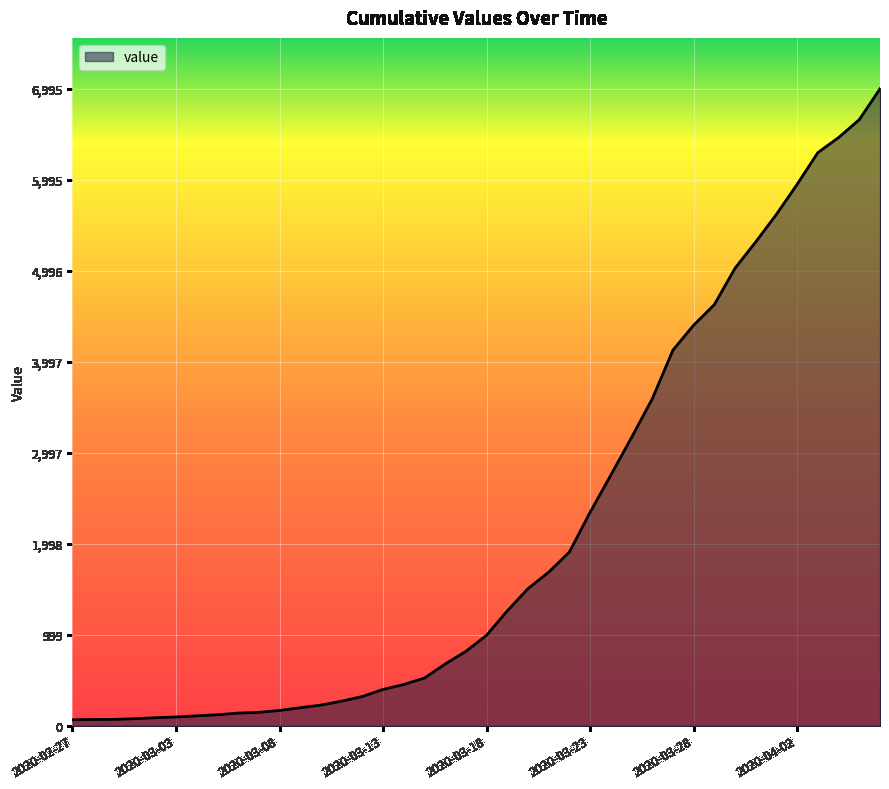

What is the maximum value shown in the chart?

6995